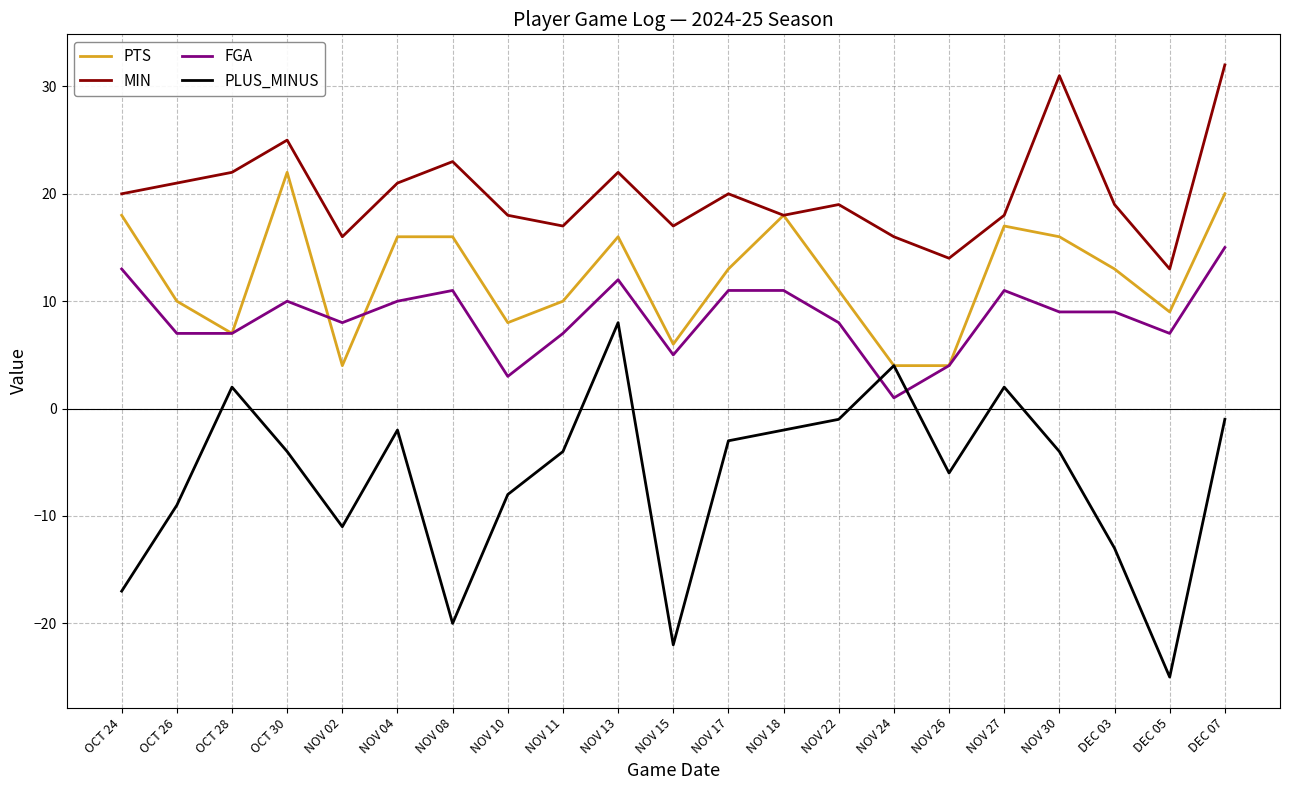

Which series changed the most between NOV 13 and DEC 03?

PLUS_MINUS